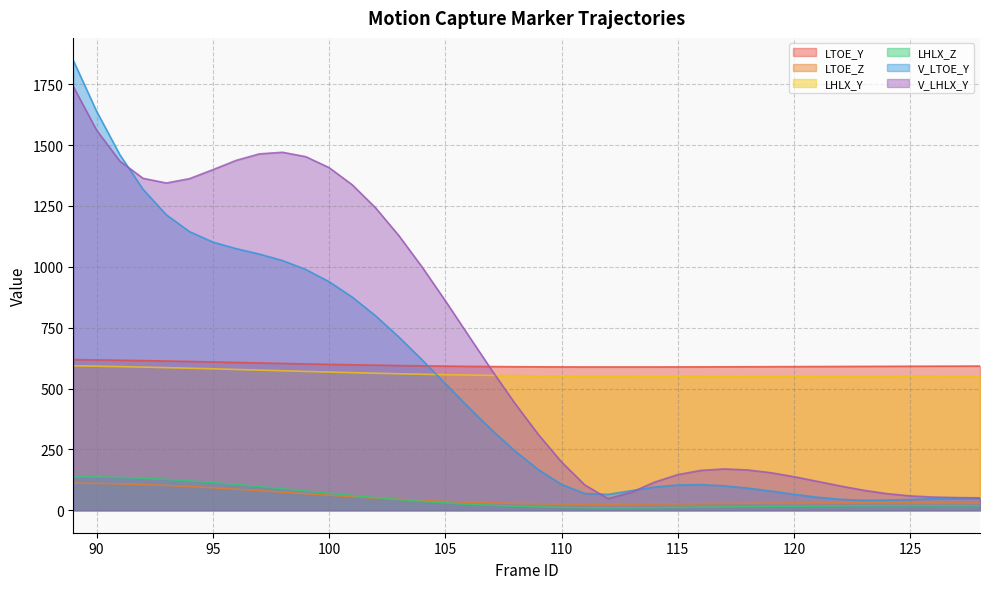

Between 95 and 100, which is larger?

95